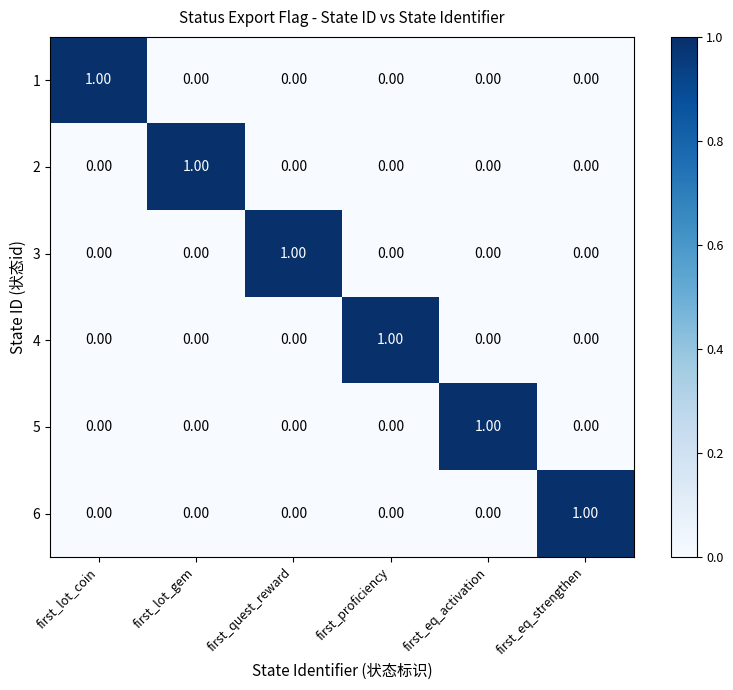

Is the value of 4 at first_eq_strengthen greater than the value of 1 at first_lot_coin?

No